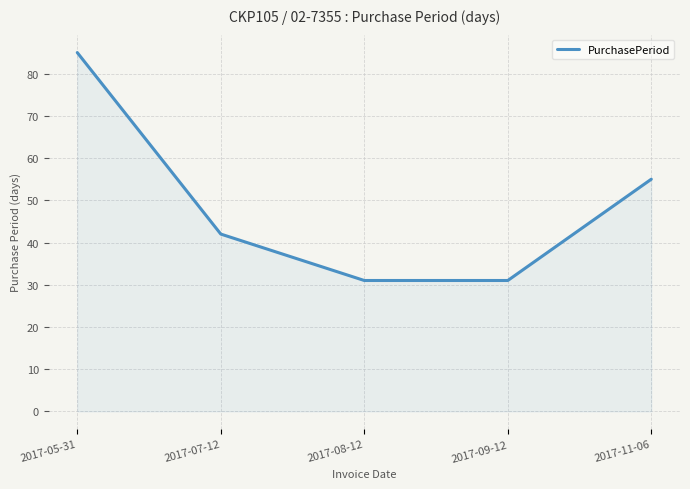

How many lines are shown in the chart?

1